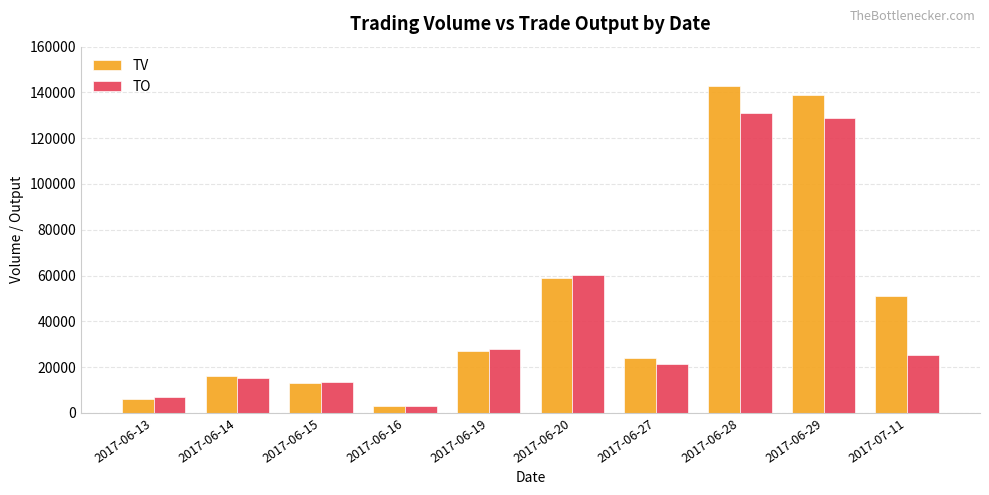

List the series in order of their peak value, highest first.

TV, TO